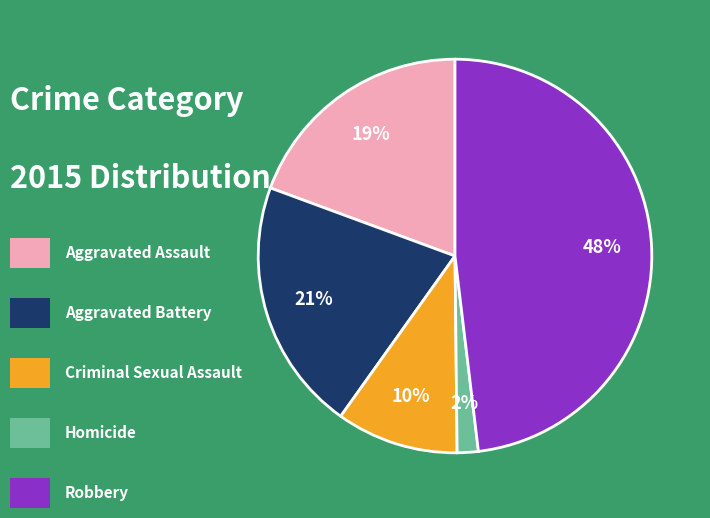

To the nearest percent, what is the difference between the largest and smallest slice percentages?

46%